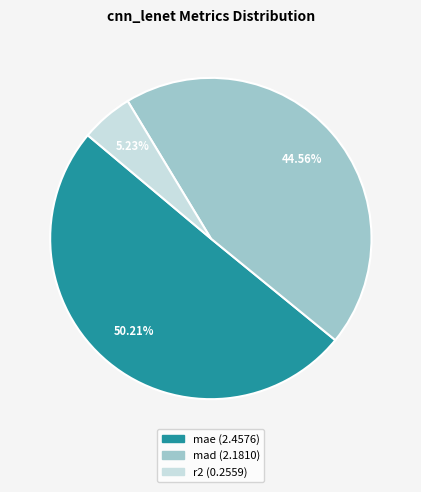

What is the ratio of the value at mad to the value at mae?

0.9